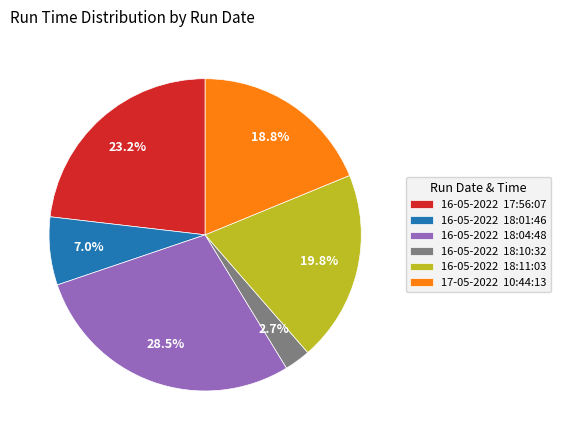

What percentage do 16-05-2022 18:11:03 and 16-05-2022 18:10:32 together represent?

22.5%